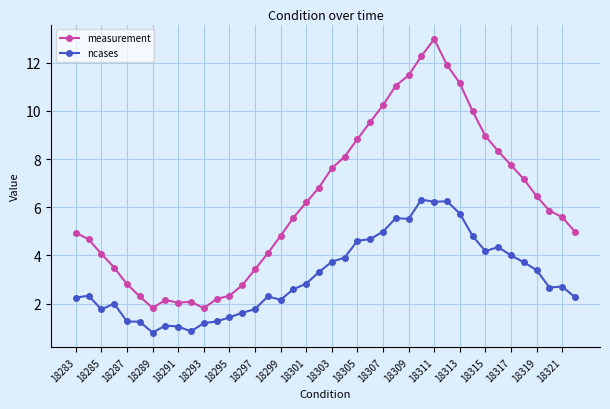

Does the chart display data point markers on the line(s)?

Yes